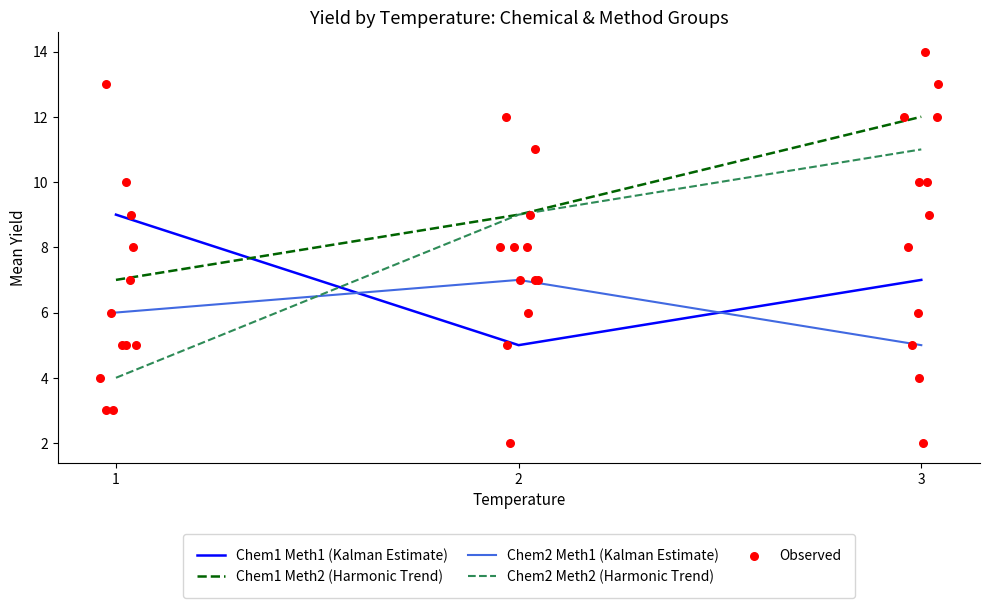

What is the total value across all series at 2?

30